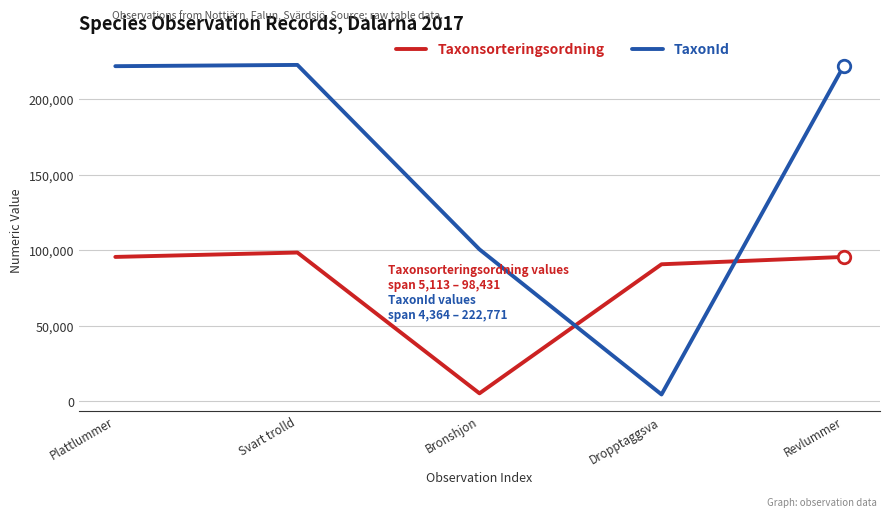

Does the chart have visible grid lines?

Yes